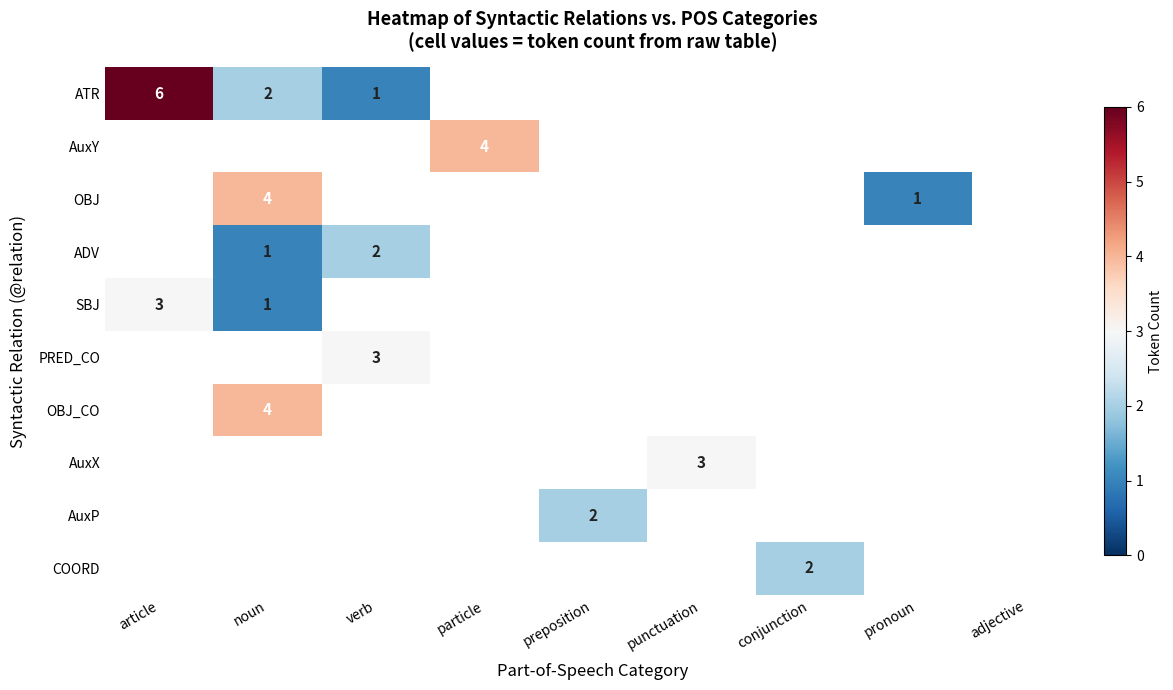

Is it true that AuxY equals 4 at particle?

True